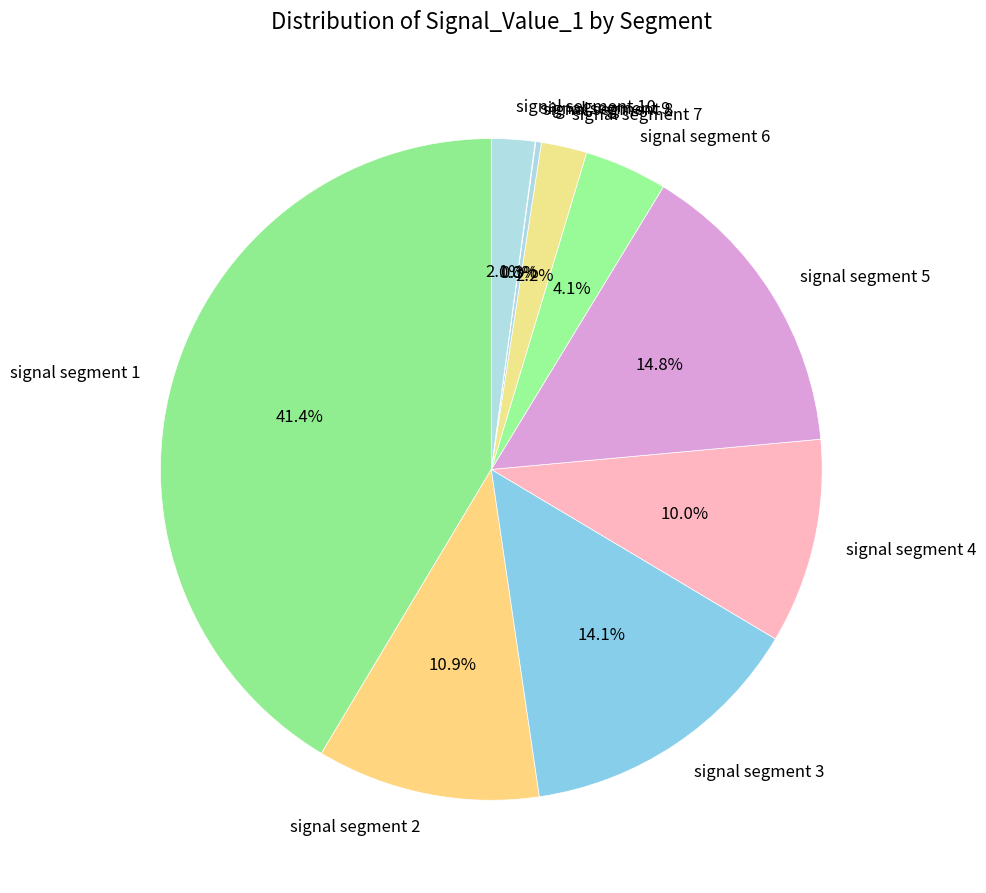

What is the total percentage of signal segment 10 and signal segment 3?

16.2%